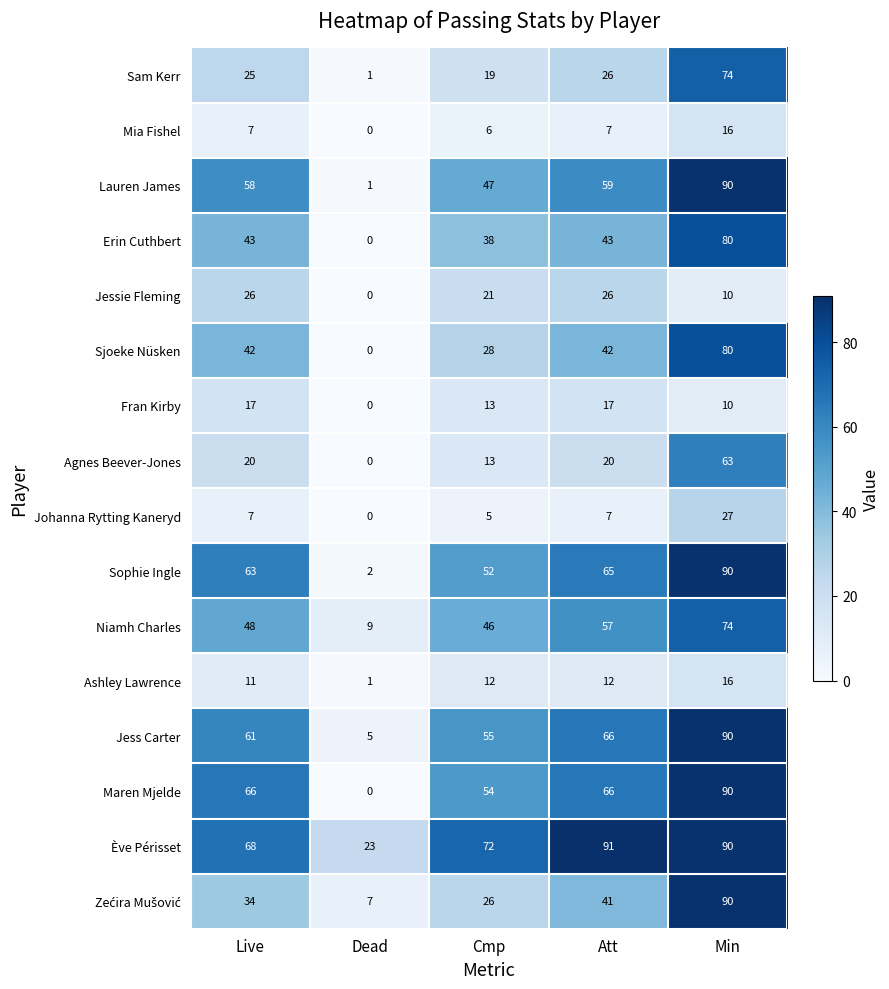

Rank the categories by Jess Carter value from lowest to highest.

Dead, Cmp, Live, Att, Min